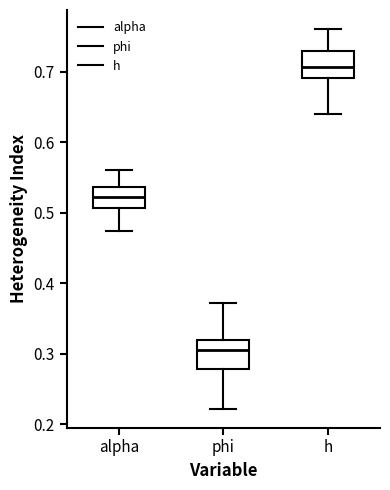

Which box's median line is the highest?

h